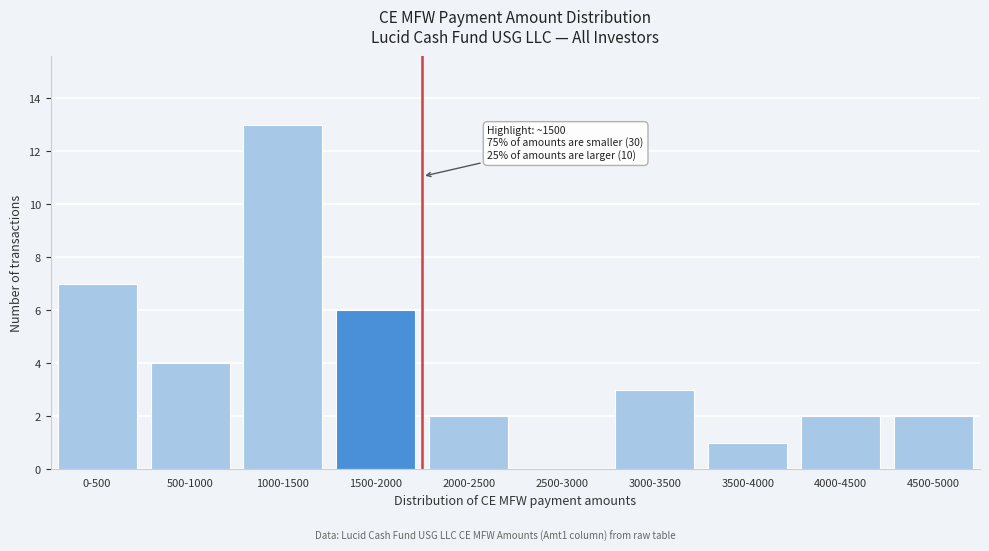

Reading left to right, what are all the values shown in this chart?

0-500=7	500-1000=4	1000-1500=13	1500-2000=6	2000-2500=2	2500-3000=0	3000-3500=3	3500-4000=1	4000-4500=2	4500-5000=2